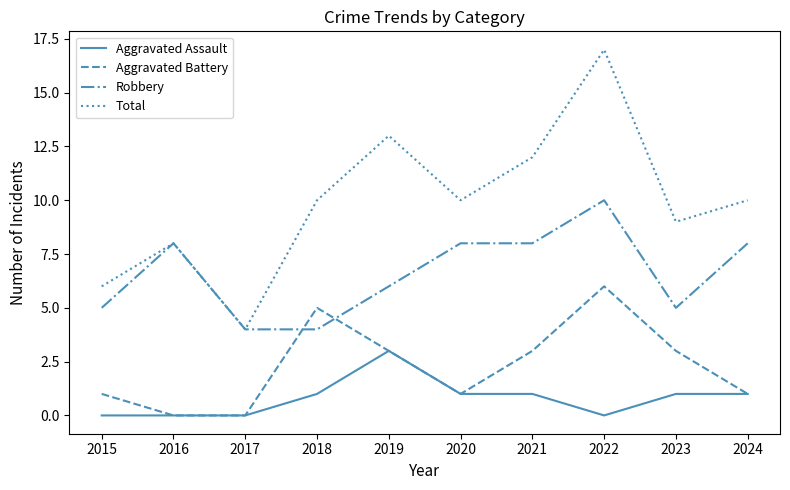

Which series changed the most between 2015 and 2019?

Total